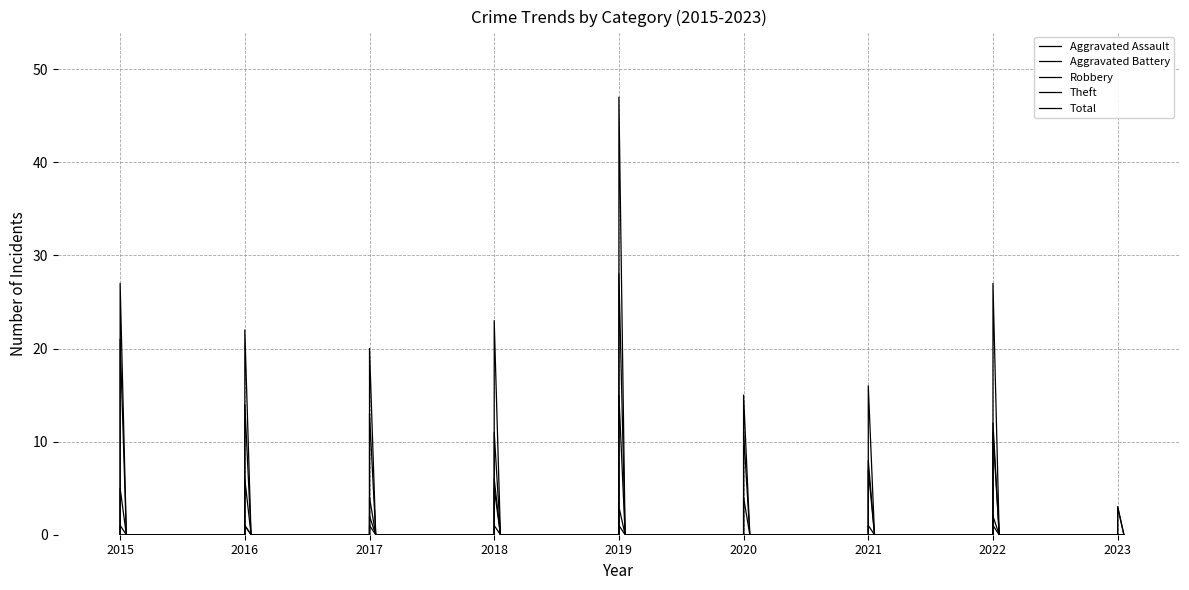

Is it true that Theft equals 11 at 2017?

False